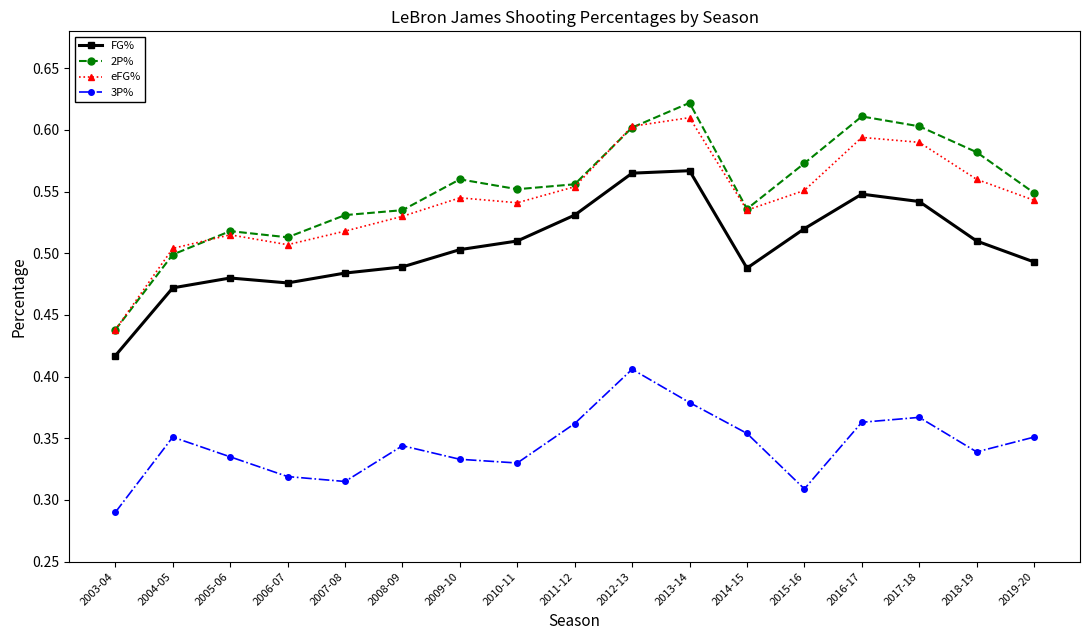

After their last crossing, which series has the higher values: eFG% or 2P%?

2P%